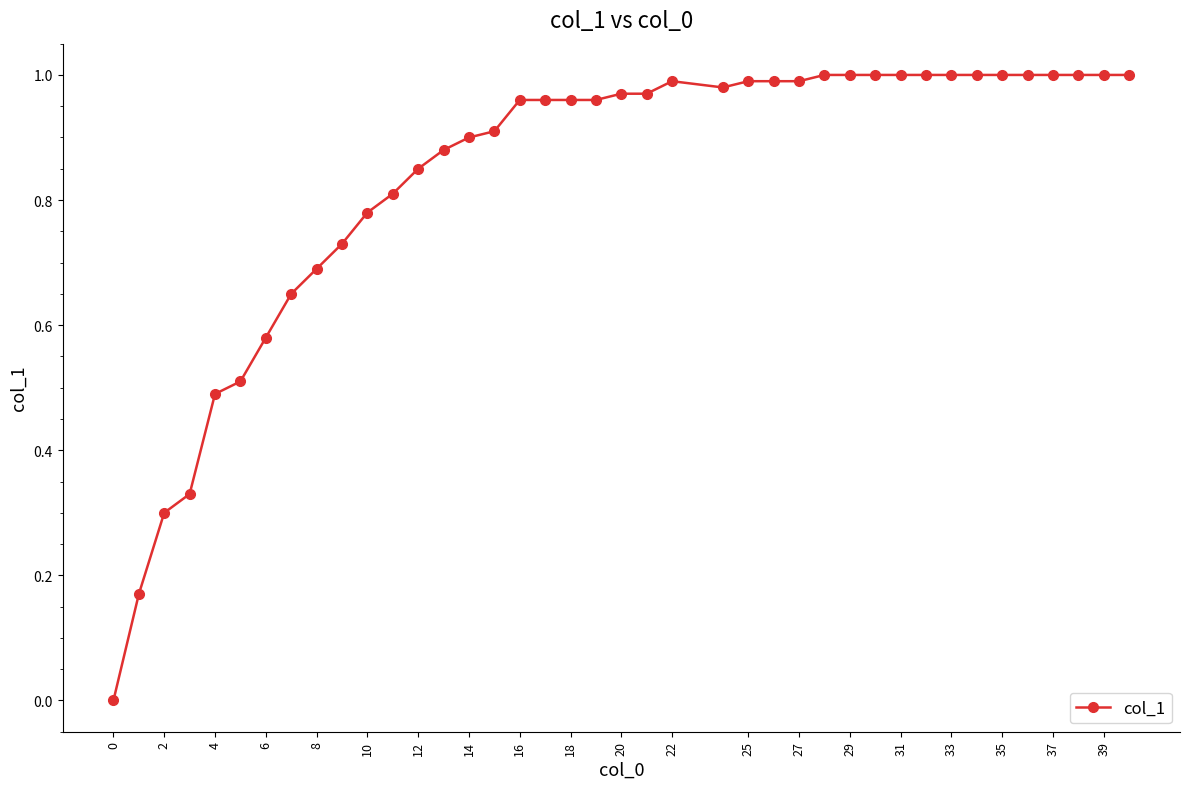

How many positive values are there?

39